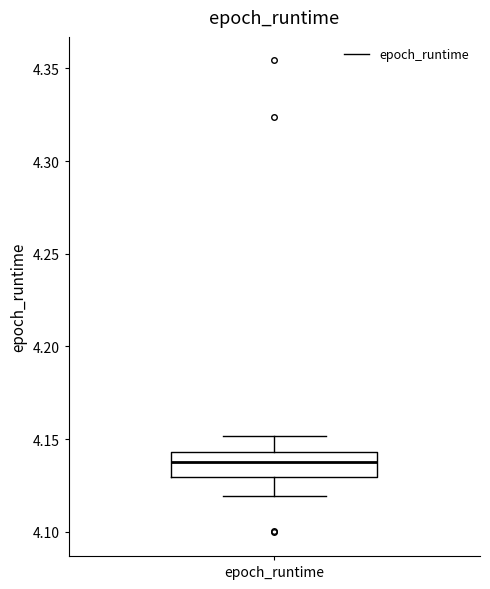

Read this box plot against the y-axis: the position of the median line, the range covered by the box, and the ends of both whiskers. The values are not printed on the chart, so give them approximately, as read against the axis.

median 4.140, box 4.130 to 4.145, whiskers 4.120 to 4.150